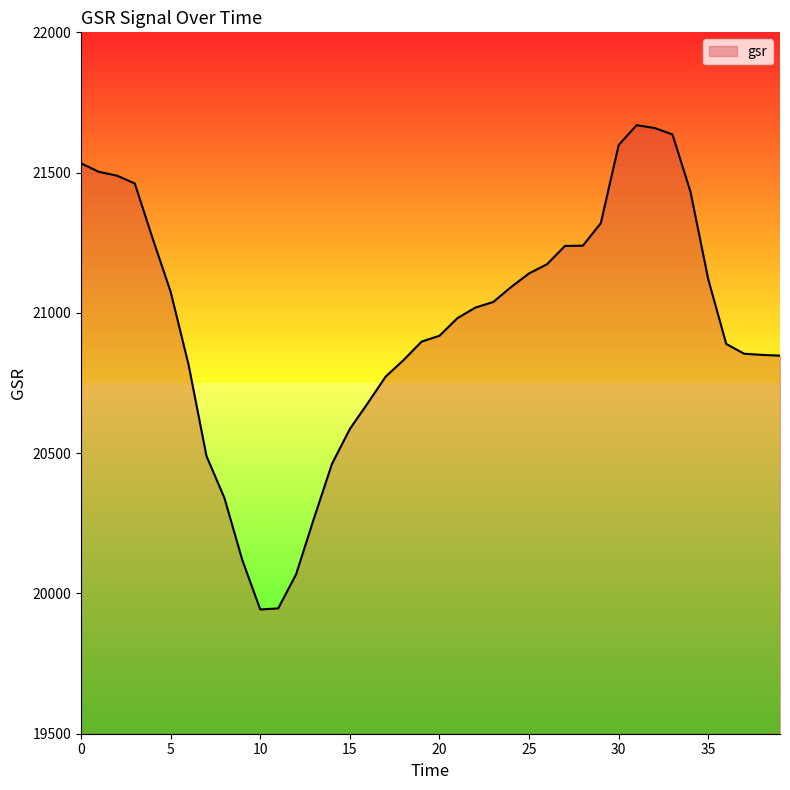

What is the difference between the maximum and minimum values?

1726.3